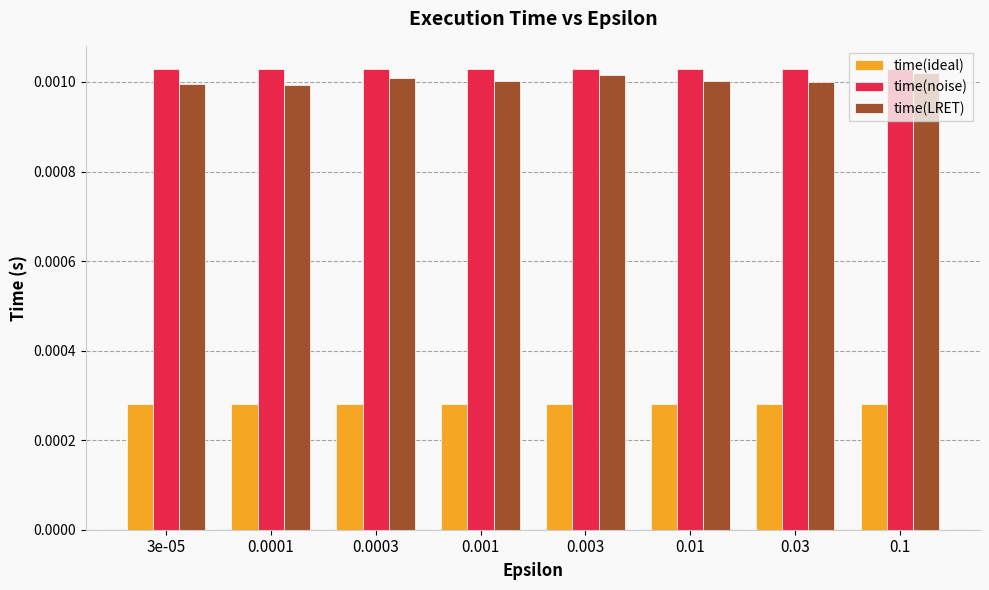

Which series has the largest range (max minus min)?

time(LRET)